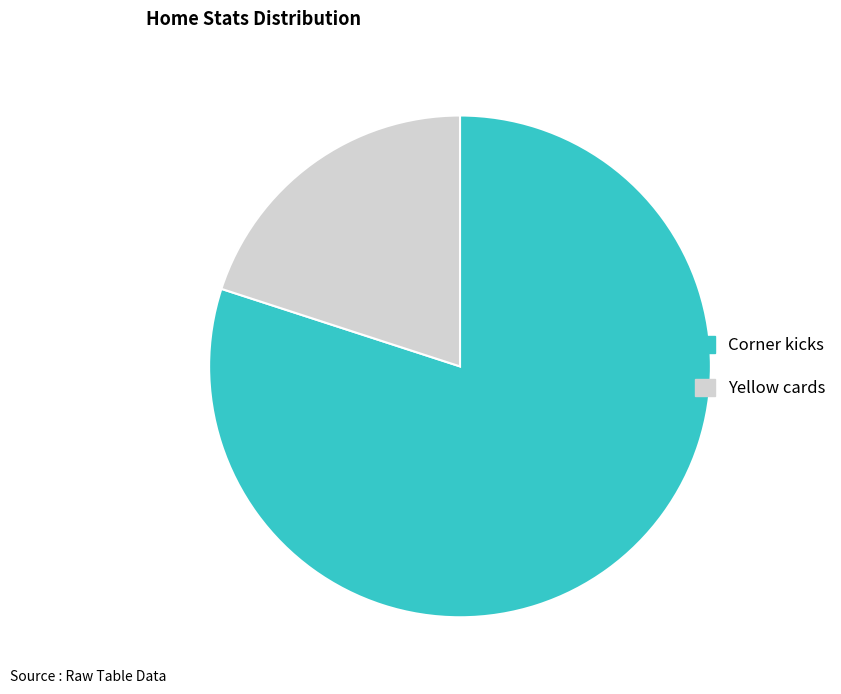

Do Yellow cards and Corner kicks together represent more than half of the pie?

Yes